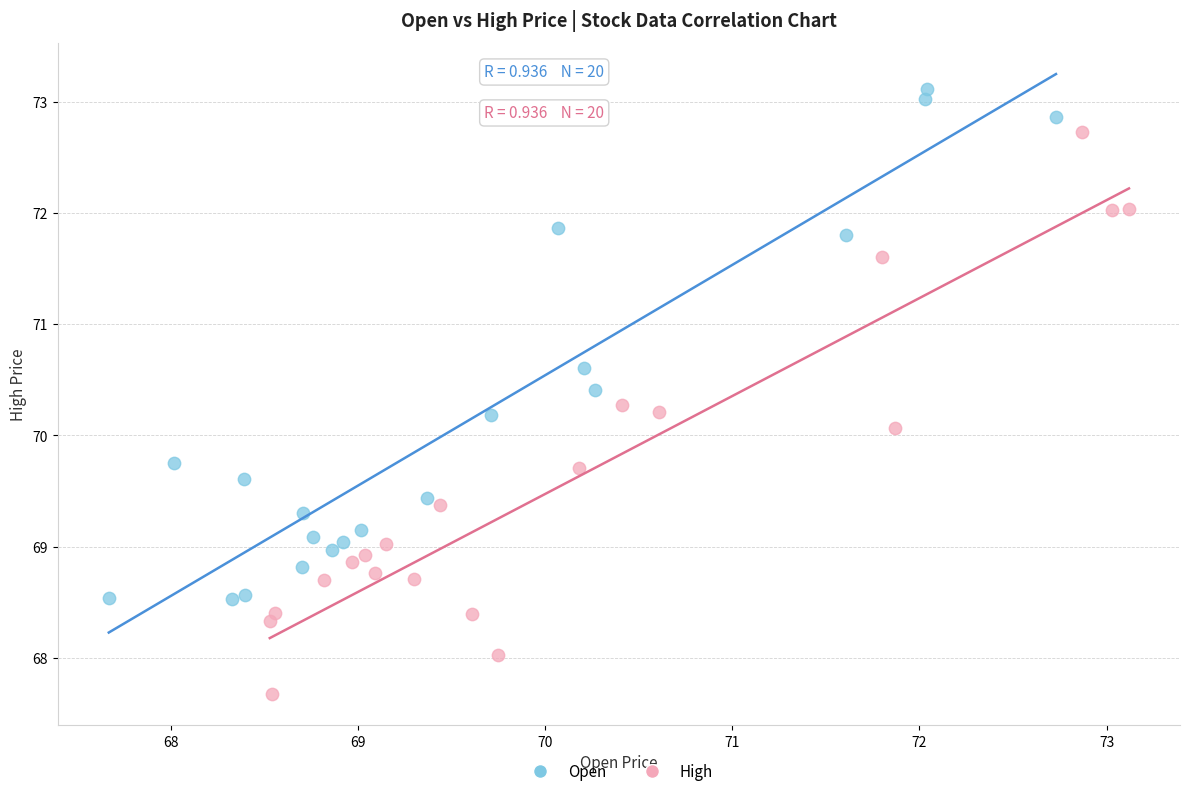

Which series reaches the minimum Y coordinate?

High